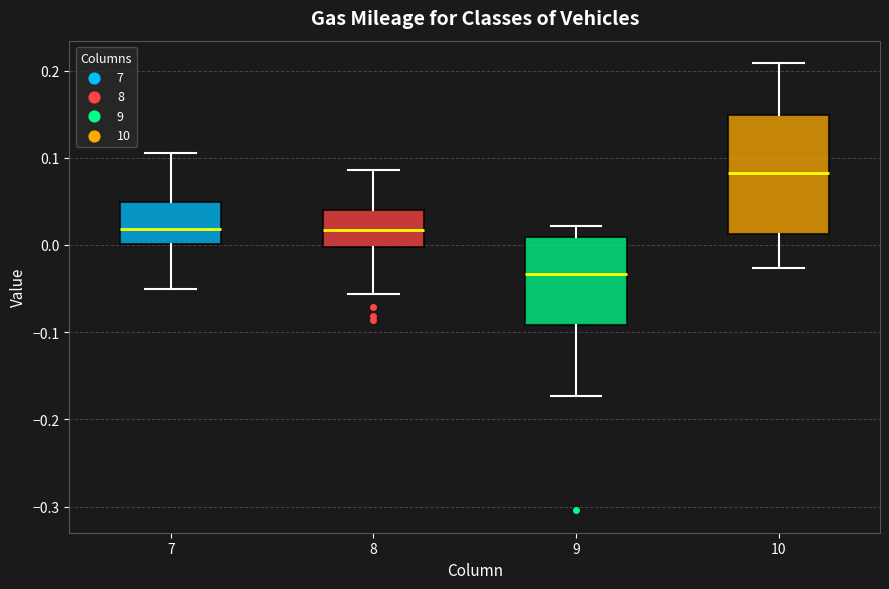

Reading left to right, transcribe this box plot: for each box, give where its median line is, the range the box spans, and where its two whiskers end, as read against the y-axis. The values are not printed on the chart, so give them approximately, as read against the axis.

7: median 0.02, box 0.00 to 0.05, whiskers -0.05 to 0.10
8: median 0.02, box 0.00 to 0.04, whiskers -0.06 to 0.09
9: median -0.03, box -0.09 to 0.01, whiskers -0.17 to 0.02
10: median 0.08, box 0.01 to 0.15, whiskers -0.03 to 0.21